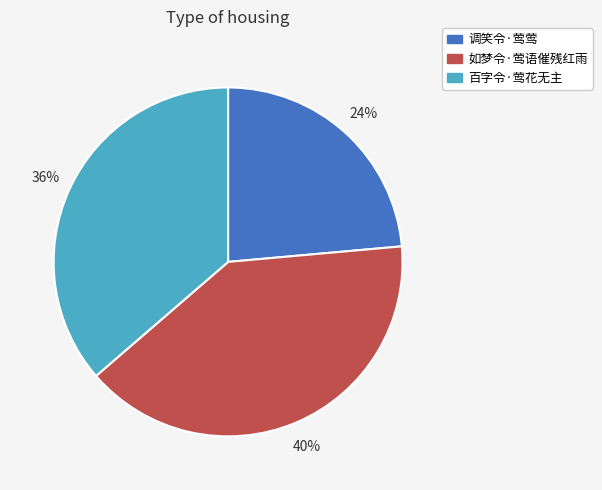

Between 百字令·莺花无主 and 调笑令·莺莺, which is larger?

百字令·莺花无主